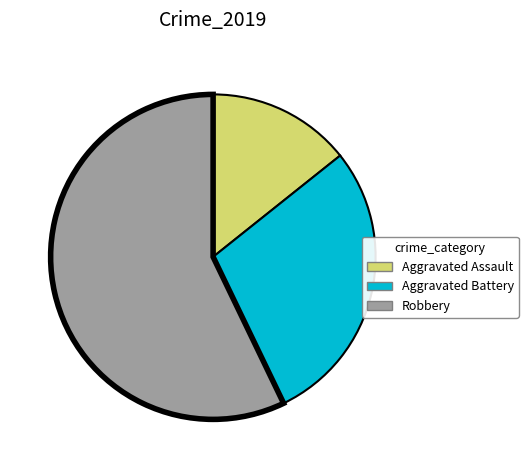

Is the sum of Aggravated Battery and Robbery greater than half?

Yes